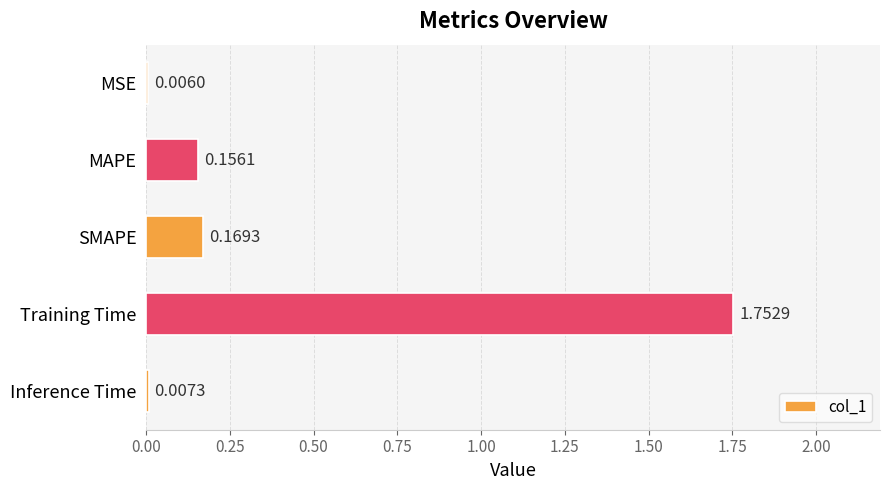

At which category does the chart reach its peak across all series?

Training Time